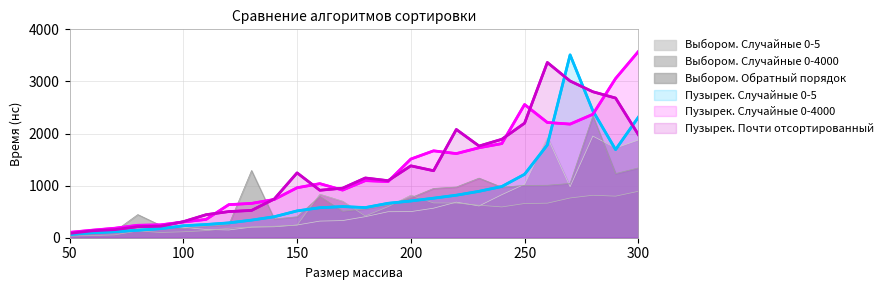

Reading right to left, extract all data points from this chart.

Выбором. Случайные 0-5: 1876	1723	1951	980	1933	1027	826	610	683	567	501	499	404	329	319	244	210	203	149	158	201	195	166	123	126	35
Выбором. Случайные 0-4000: 891	798	815	763	663	657	591	624	666	668	817	596	417	701	836	242	220	206	181	136	114	101	130	56	40	32
Выбором. Обратный порядок: 1340	1231	2337	1042	1007	1004	969	1144	973	946	767	631	554	508	793	402	360	1290	250	221	177	236	444	128	77	50
Пузырек. Случайные 0-5: 2313	1691	2437	3510	1781	1218	983	891	816	759	705	661	579	598	576	515	403	338	285	254	229	174	144	115	96	61
Пузырек. Случайные 0-4000: 3574	3056	2369	2181	2212	2557	1807	1727	1615	1668	1510	1078	1096	914	1038	959	735	659	635	351	303	247	239	183	145	103
Пузырек. Почти отсортированный: 1979	2681	2802	3008	3364	2199	1890	1760	2078	1286	1380	1095	1147	951	911	1245	744	524	502	442	308	221	213	156	133	83